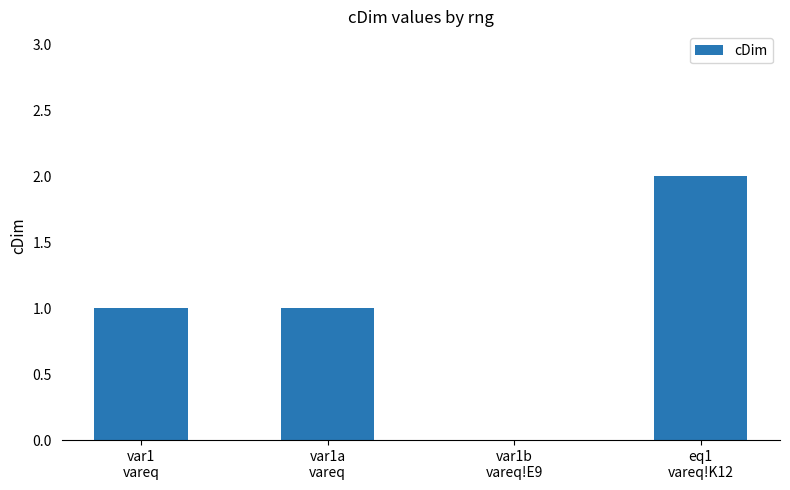

What is the sum of all values?

4